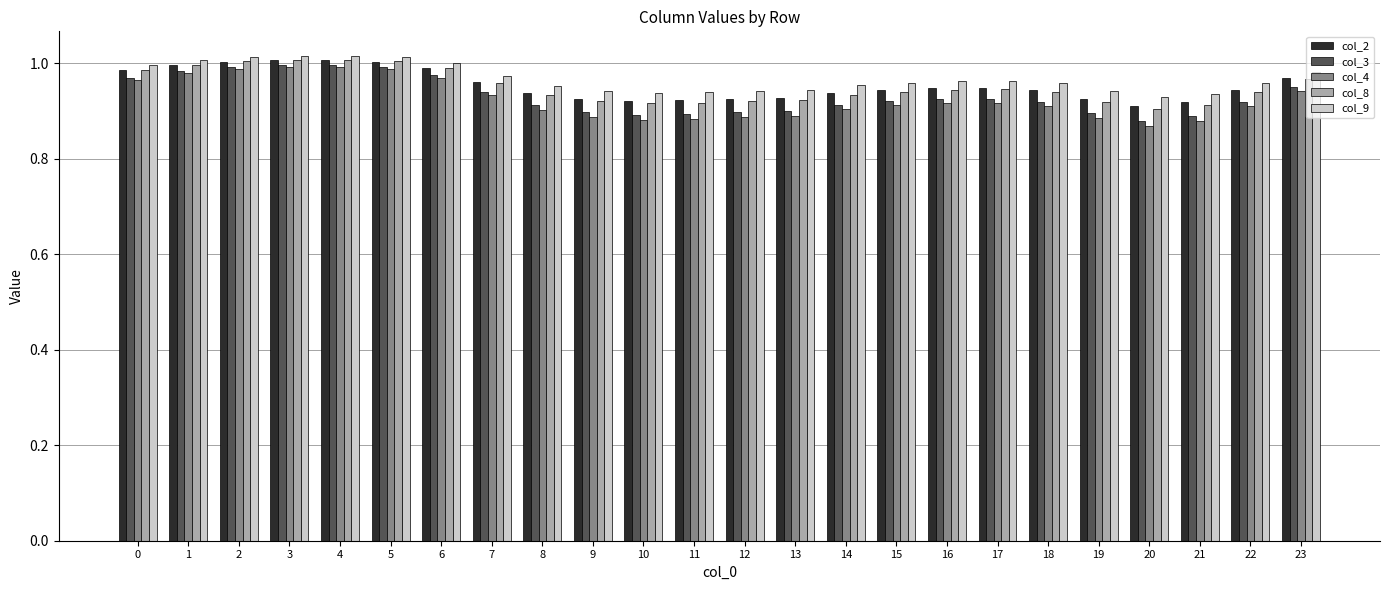

Are the bars grouped side by side (vs. stacked)?

Yes